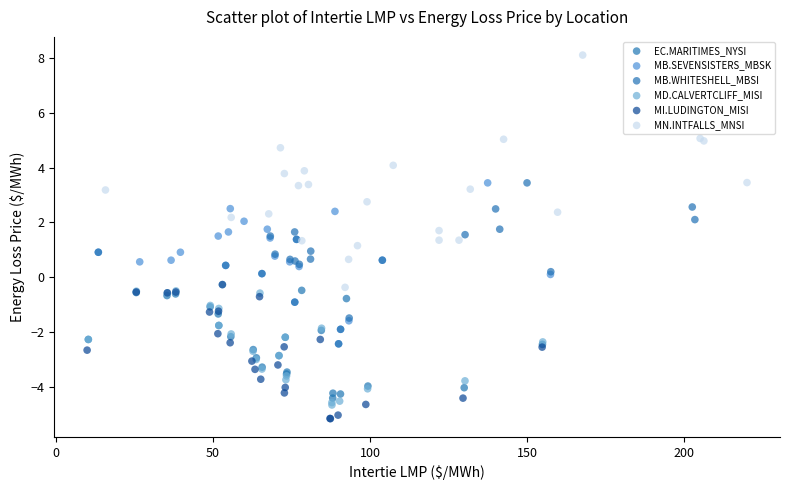

Which series reaches the maximum Y coordinate?

MN.INTFALLS_MNSI